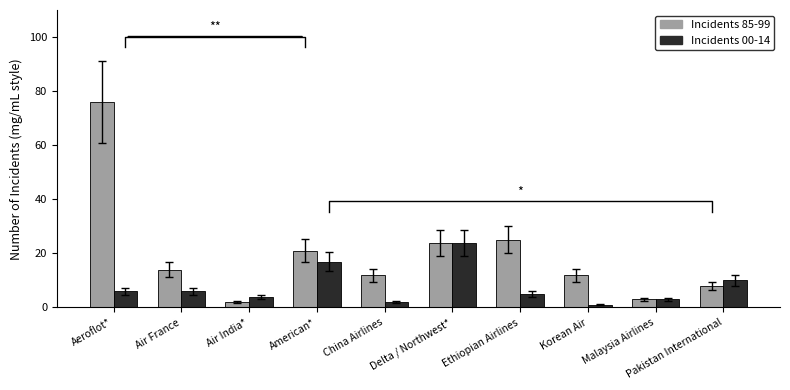

What is the sum of the Incidents 00-14 values at China Airlines and Malaysia Airlines?

5